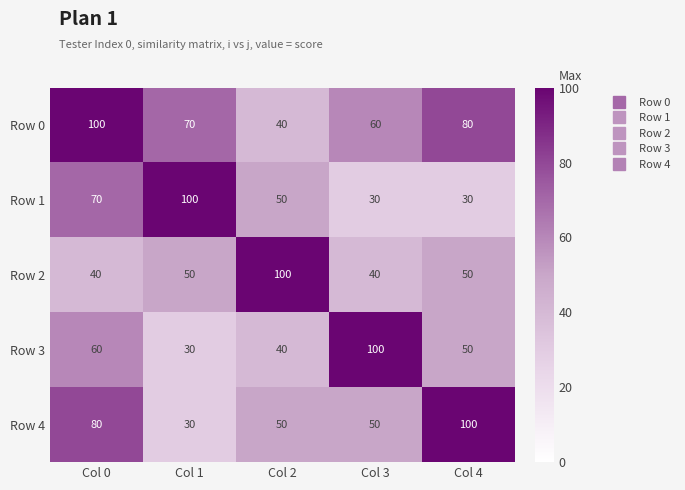

What is the minimum value shown in the chart?

30